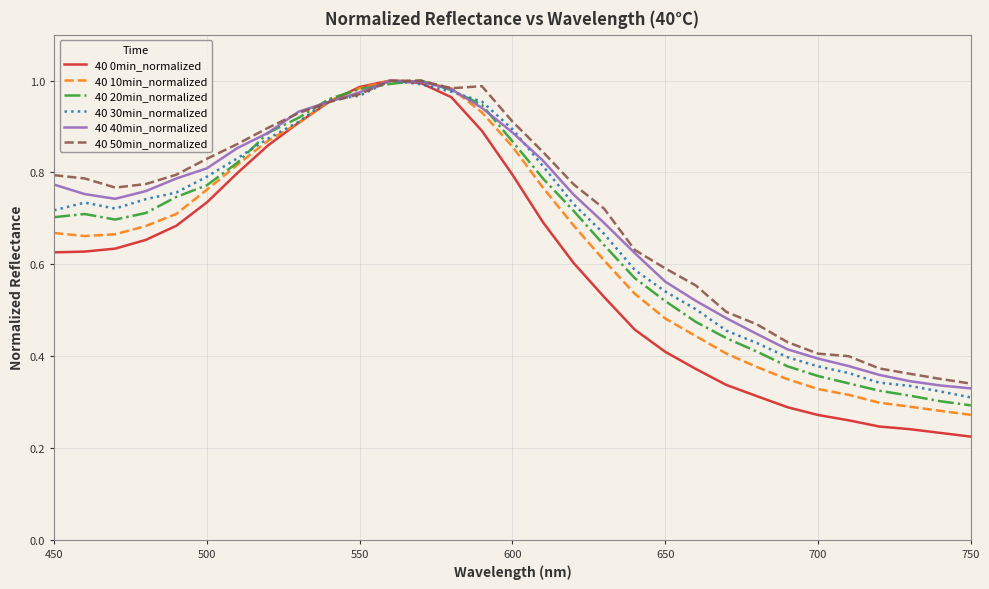

Which series has the widest spread of values?

40 0min_normalized